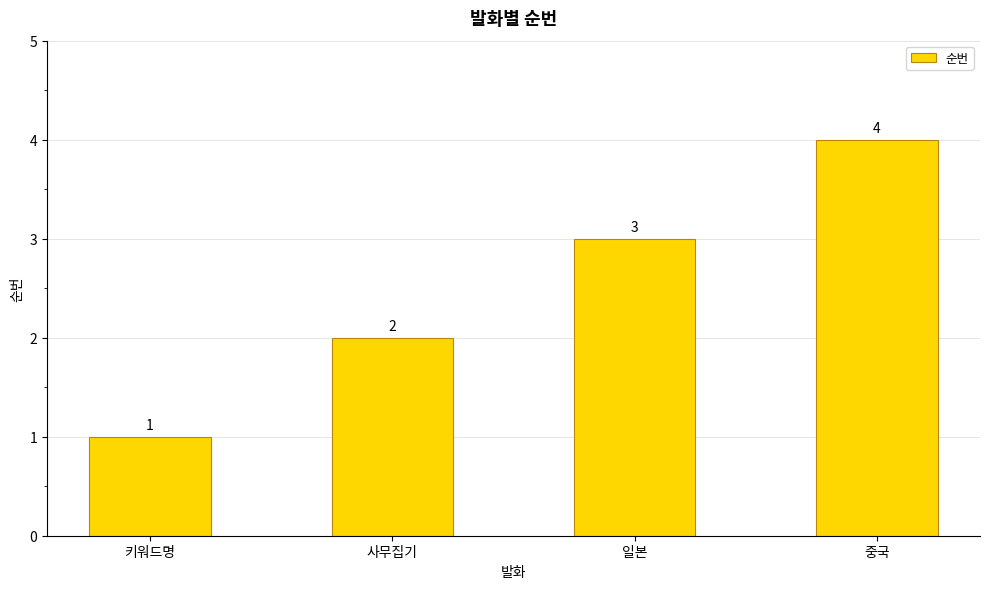

How many values are between 2 and 4?

3